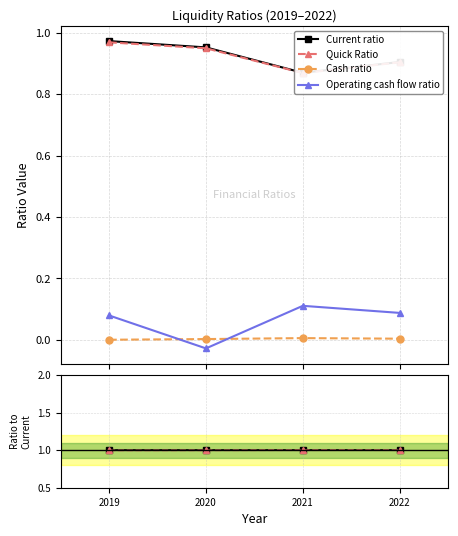

True or false: Current ratio and Cash ratio intersect in this chart.

False